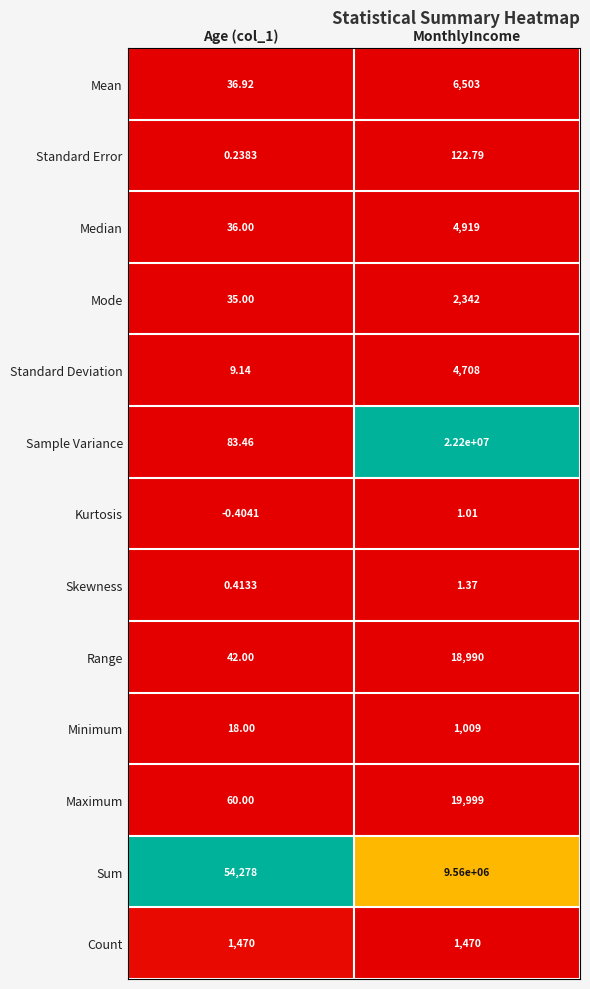

List the series in order of their peak value, highest first.

Sample Variance, Sum, Maximum, Range, Mean, Median, Standard Deviation, Mode, Count, Minimum, Standard Error, Skewness, Kurtosis